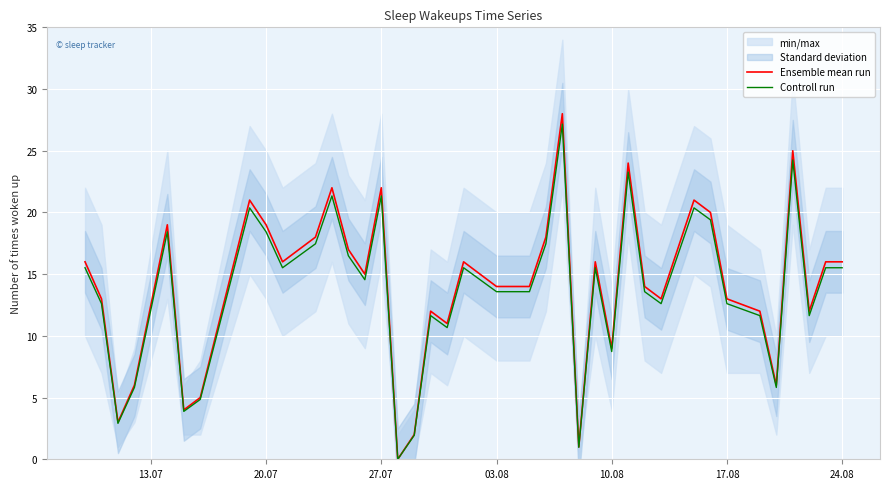

What is the highest value of the Controll run series?

27.2